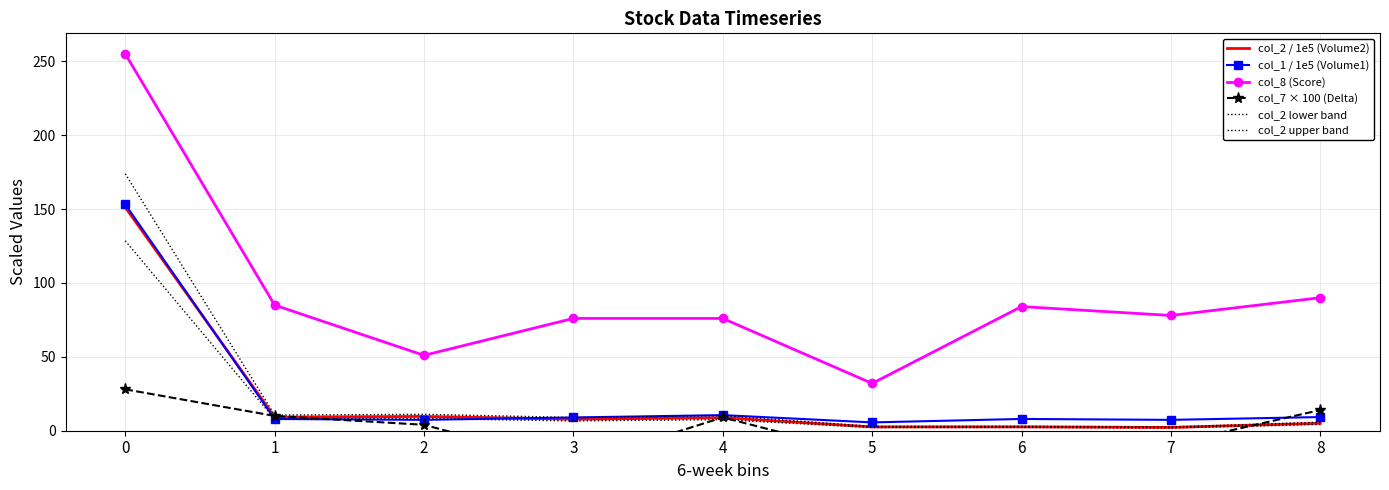

What is the value of the col_8 (Score) point at the 3rd from the left?

51.0